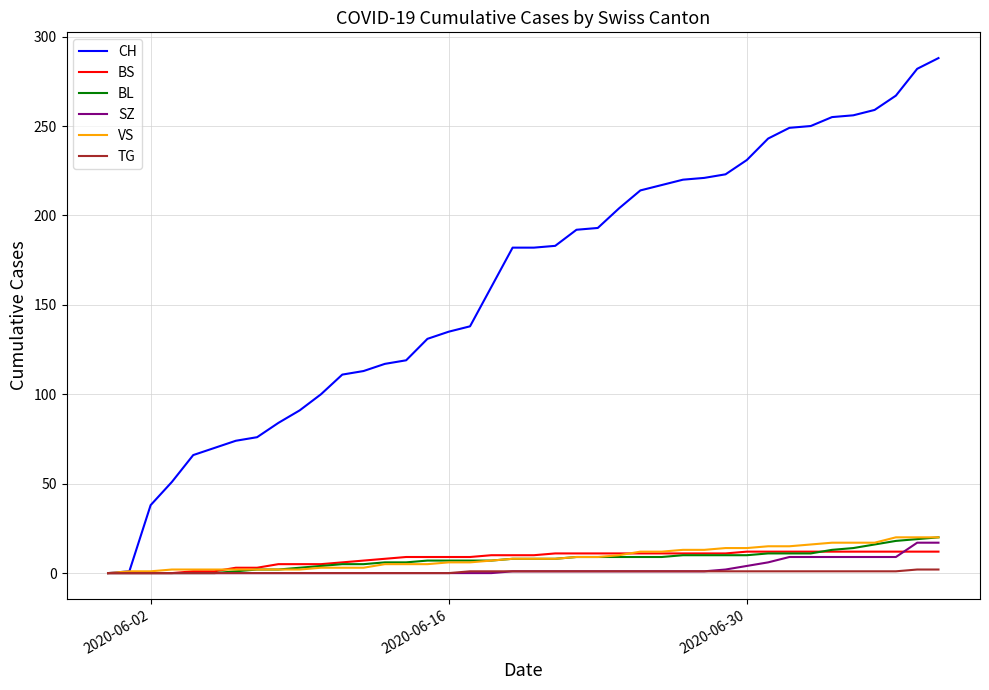

What is the sum of all SZ values?

110